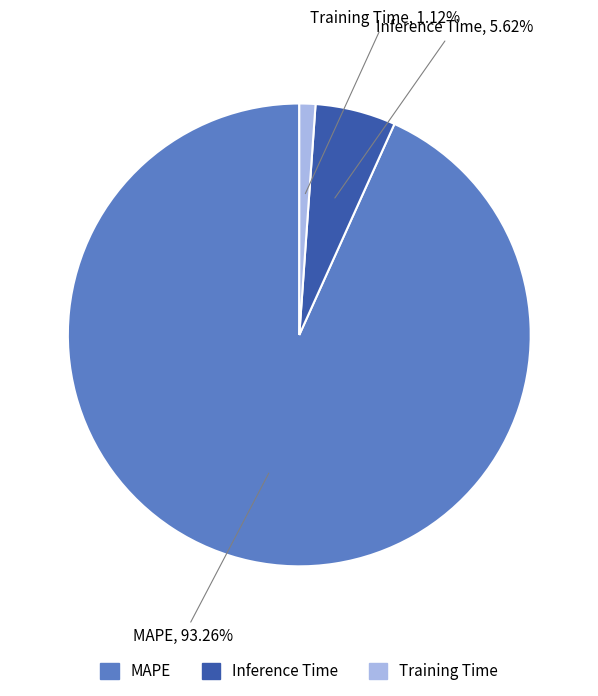

What percentage is the Training Time slice, to the nearest percent?

1%